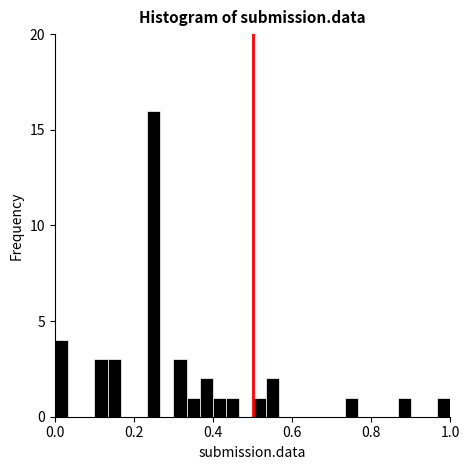

Read against the x-axis, roughly where is the centre of the tallest bar?

0.26